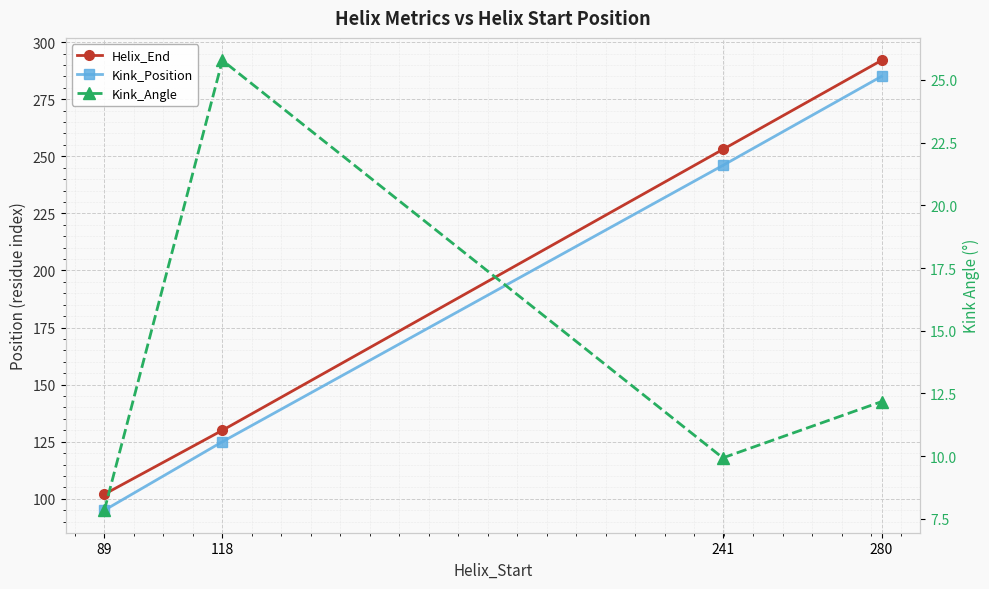

Is this an area chart (filled region under the line)?

No